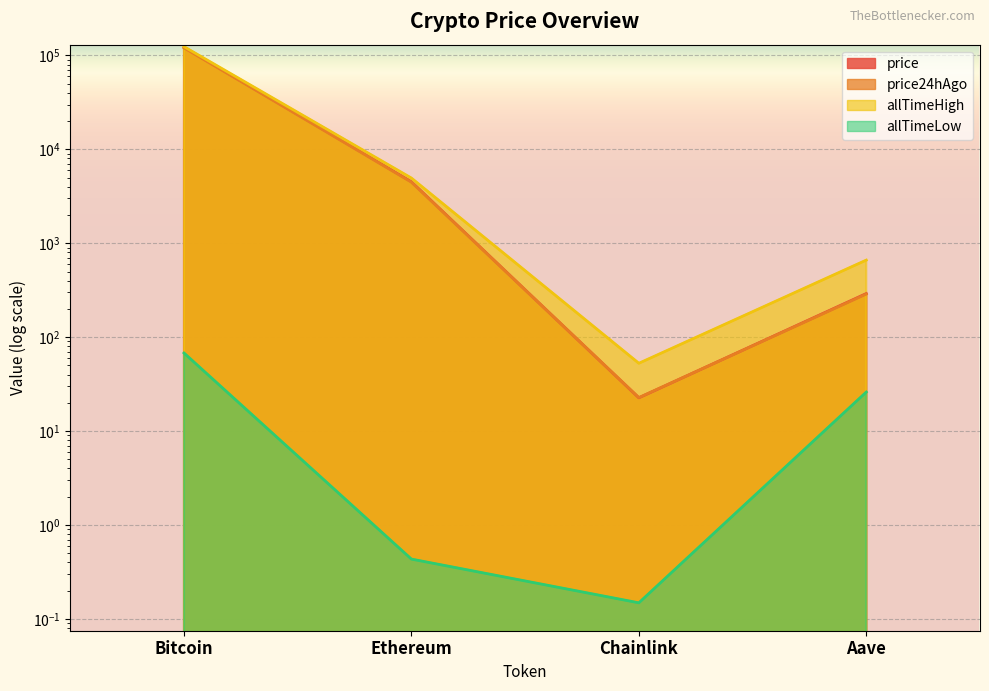

Between Chainlink and Bitcoin, which is larger?

Bitcoin